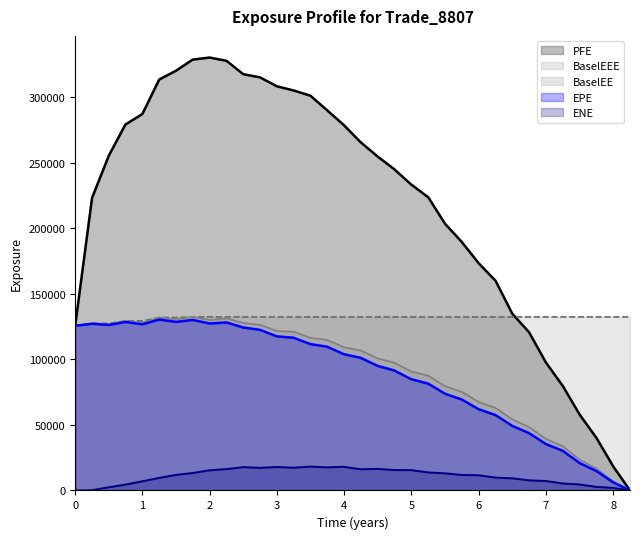

What is the spread (max minus min) of values at 7.74863?

129613.7